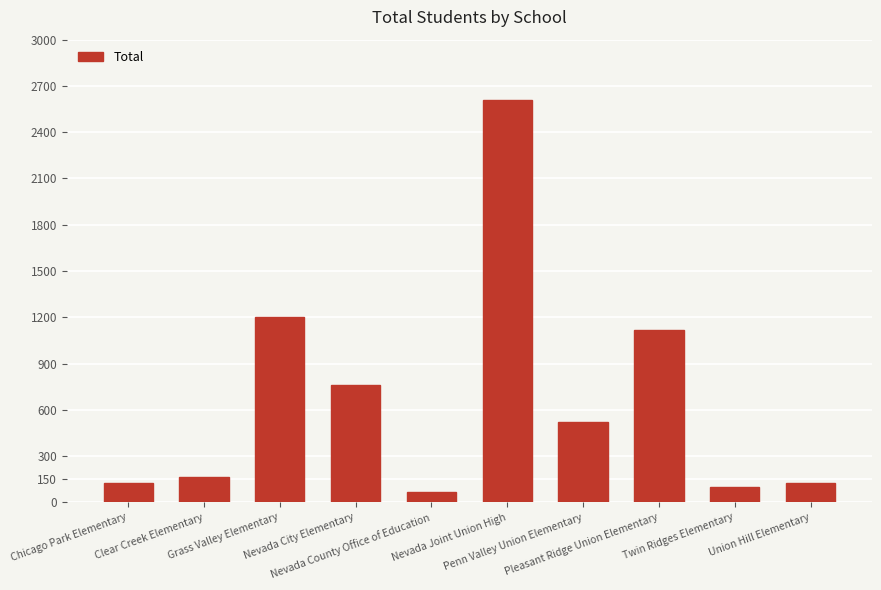

Which category has the lowest value across all series?

Nevada County Office of Education